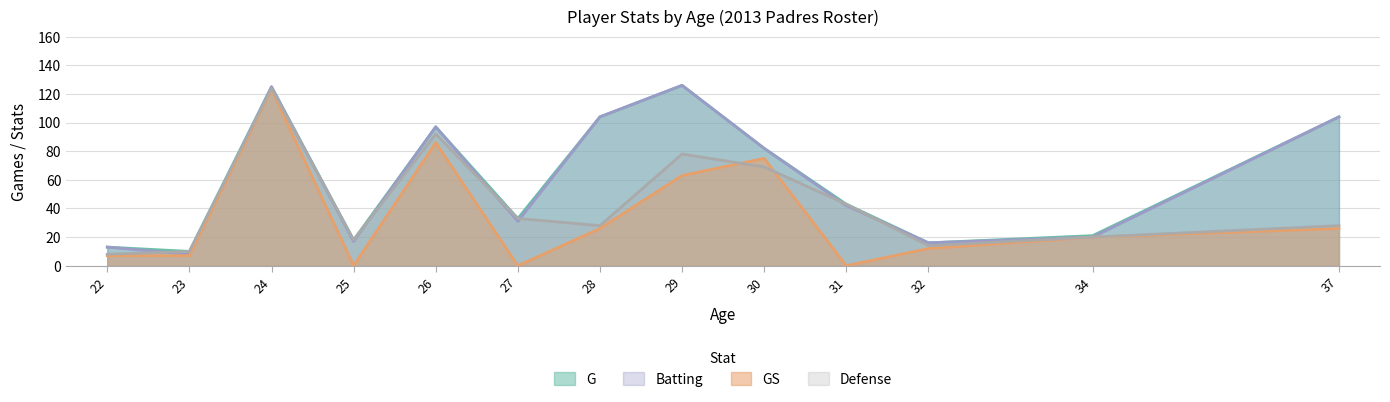

How many positive values does the GS series have?

10